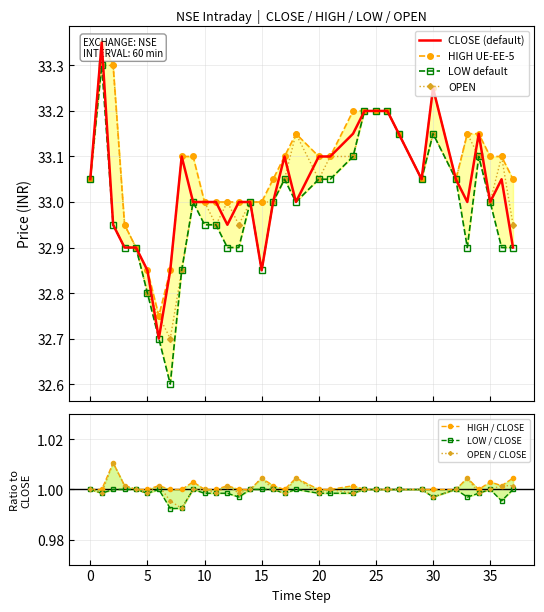

True or false: OPEN has more than 0 points higher than both neighbors.

True